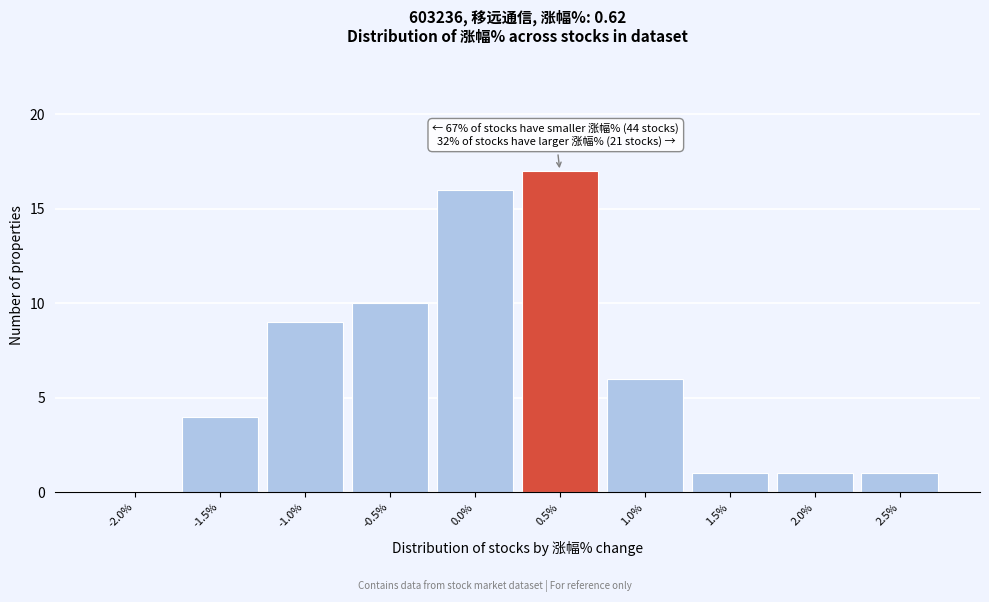

Reading left to right, list all the values displayed in this chart.

-2.0%=0	-1.5%=4	-1.0%=9	-0.5%=10	0.0%=16	0.5%=17	1.0%=6	1.5%=1	2.0%=1	2.5%=1